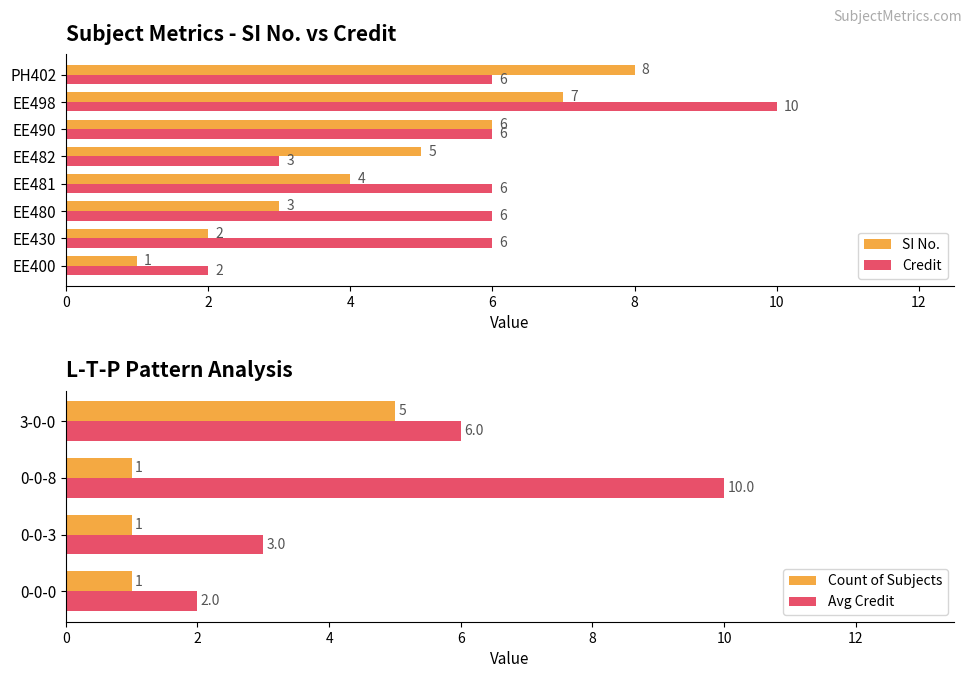

True or false: Credit has a value of 6 at PH402.

True